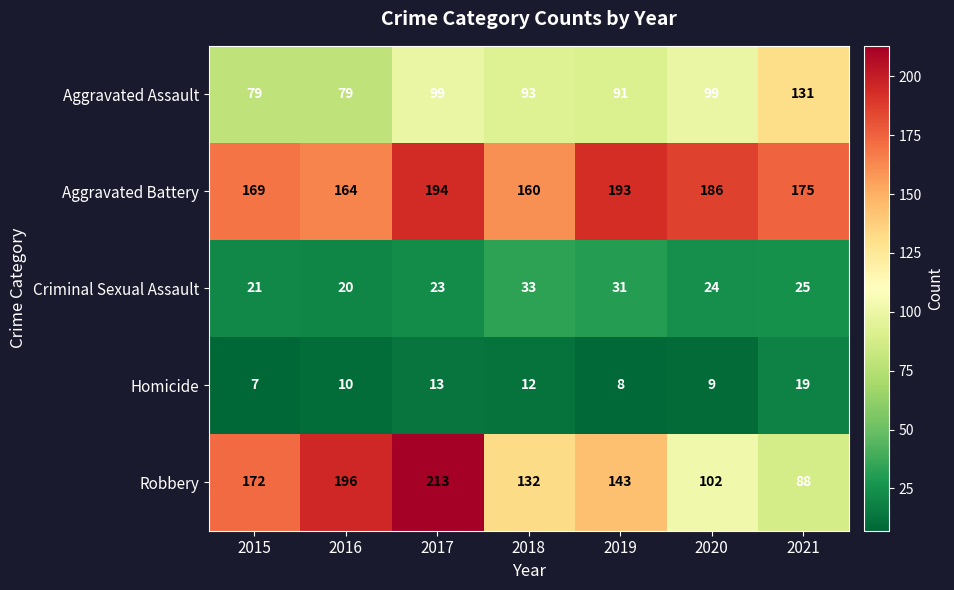

True or false: Criminal Sexual Assault has a value of 24 at 2020.

True